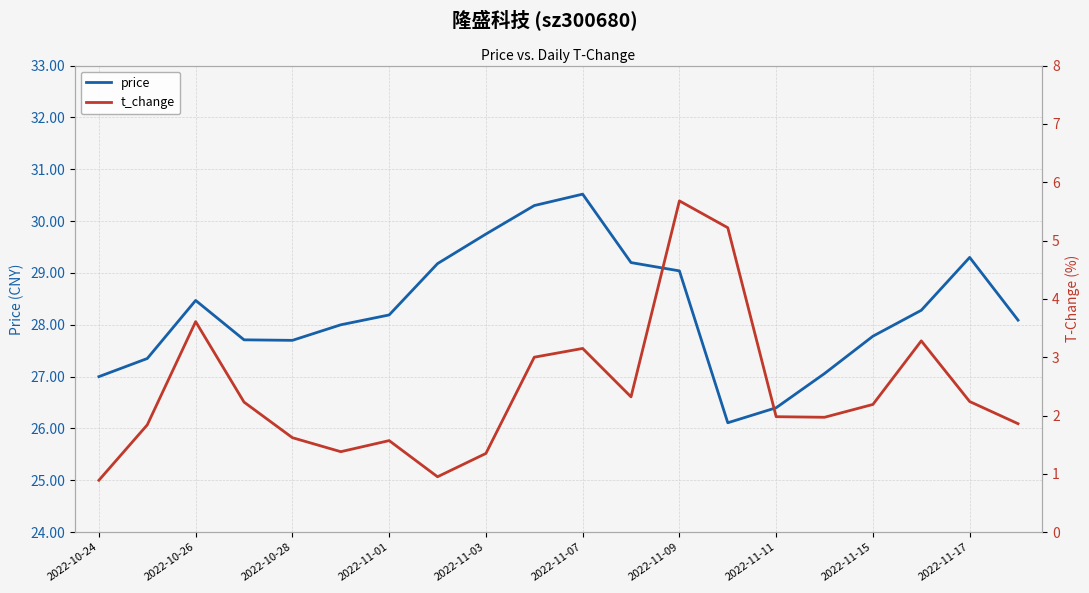

At which category does the chart reach its minimum across all series?

2022-10-24